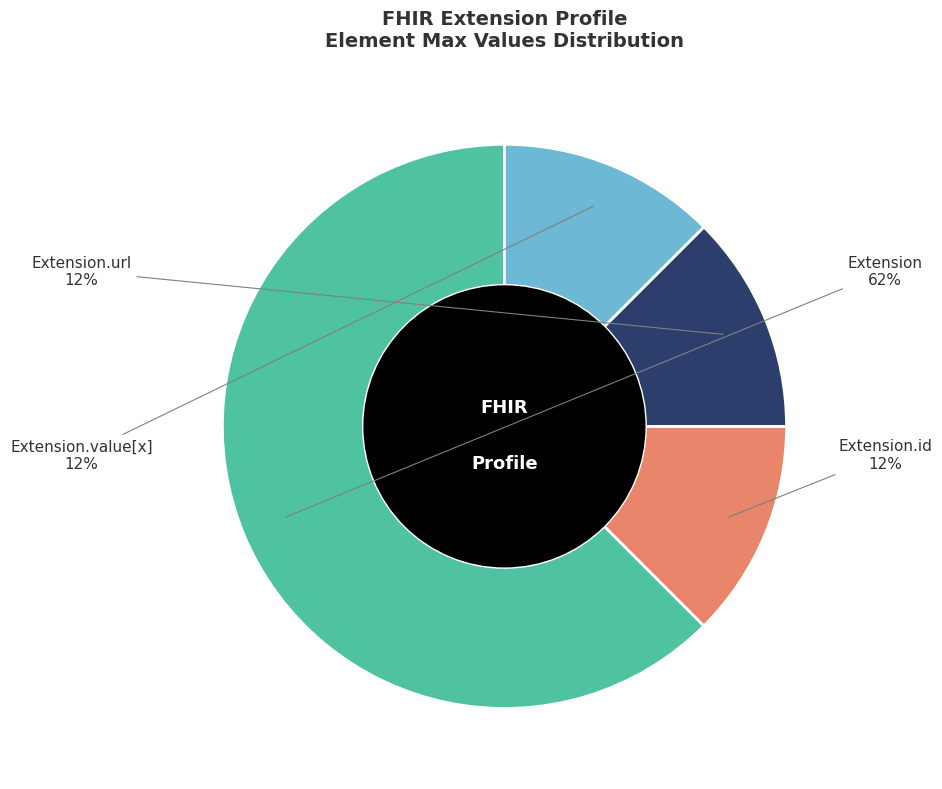

Which category accounts for the majority?

Extension